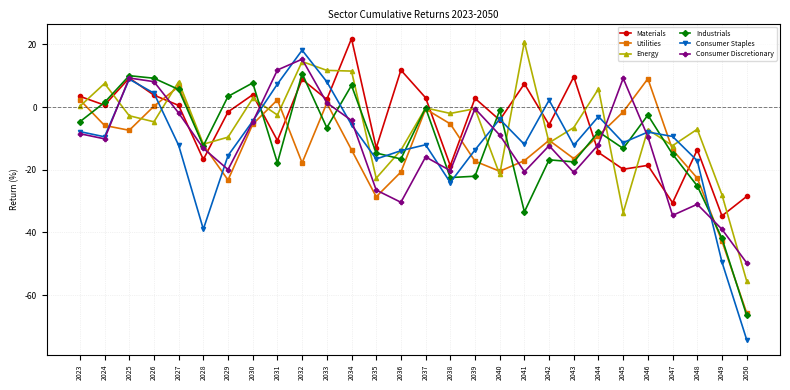

List the series in order of their peak value, lowest first.

Utilities, Industrials, Consumer Discretionary, Consumer Staples, Energy, Materials